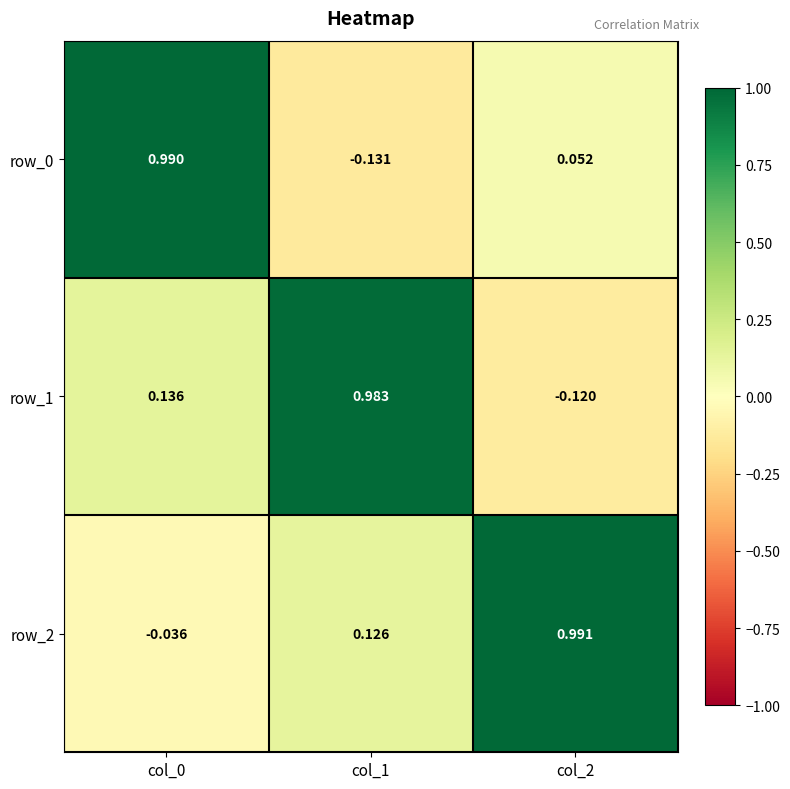

Is the value of row_2 at col_1 greater than the value of row_1 at col_1?

No